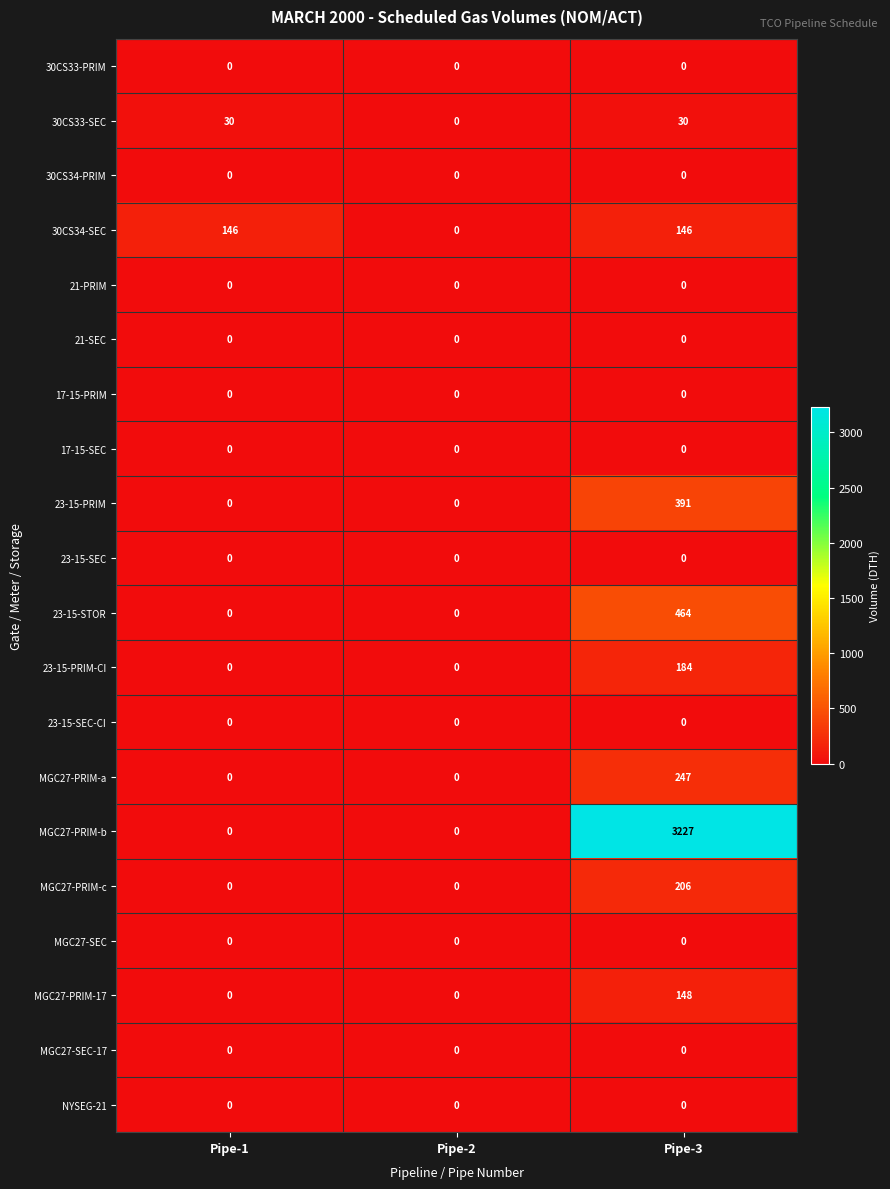

How many MGC27-PRIM-b values are between 0 and 3227?

3